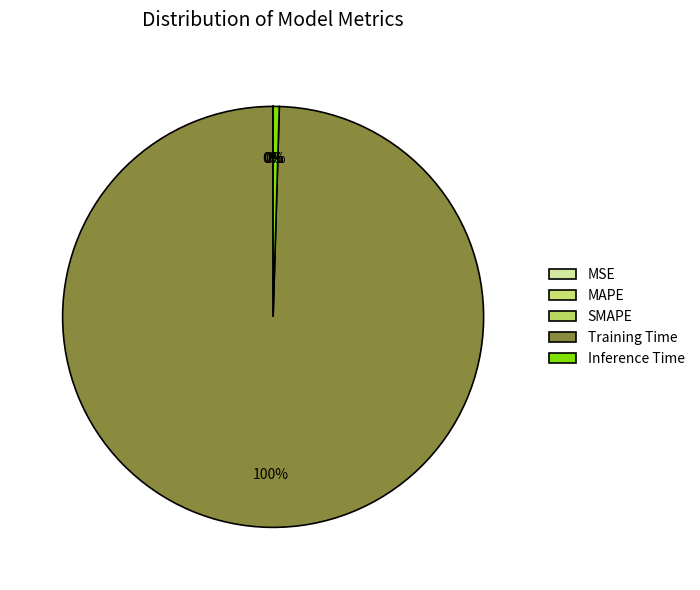

The SMAPE slice represents 0% of the pie. True or false?

True